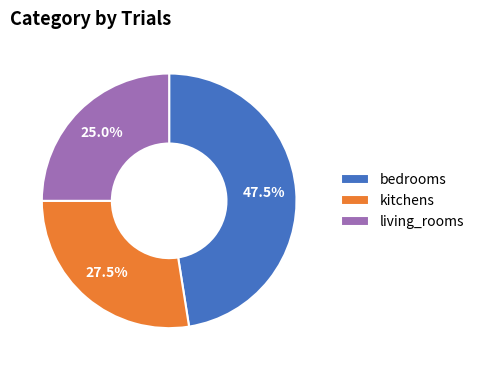

Is bedrooms the majority of the pie?

No